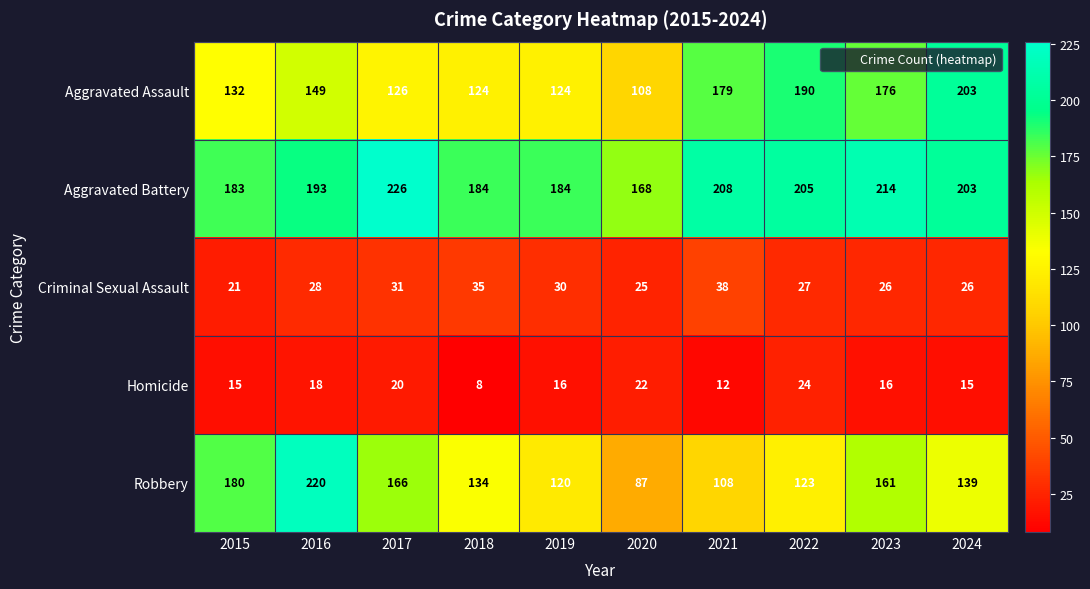

At how many categories does at least one series exceed 13?

10